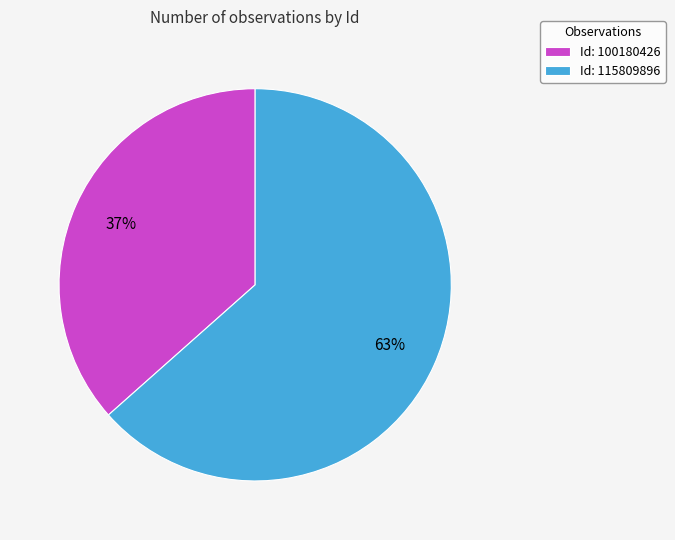

True or false: Id: 115809896 accounts for 63% of the total.

True